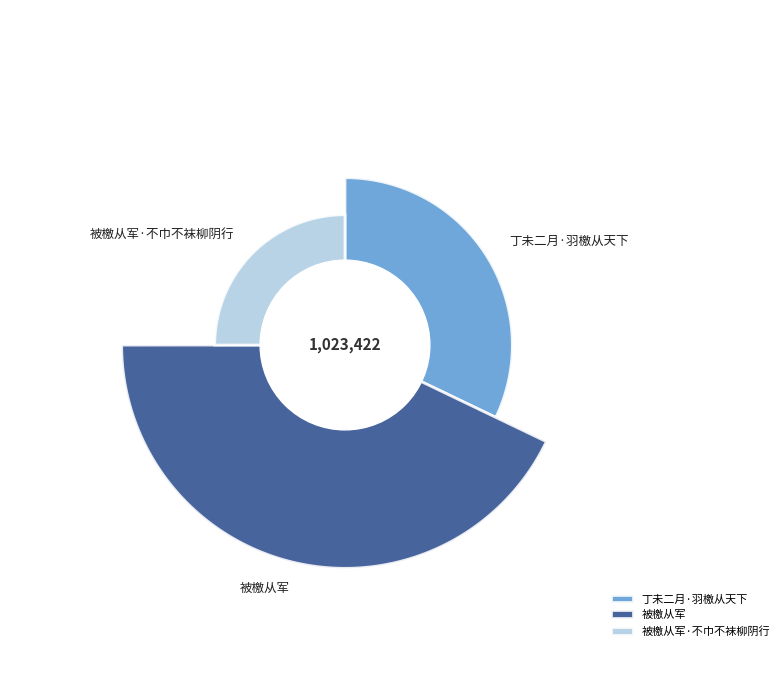

How many segments does this pie chart have?

3